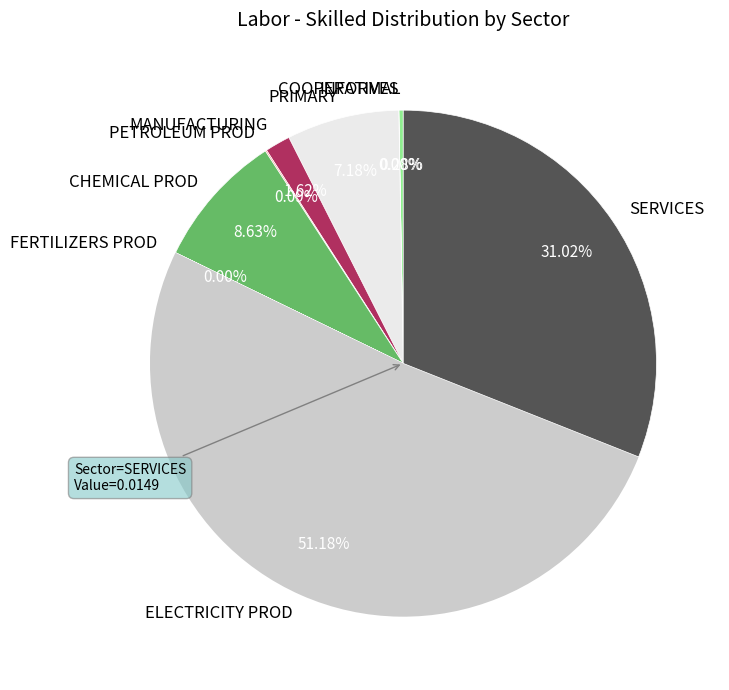

Does ELECTRICITY PROD represent more than half of the total?

Yes